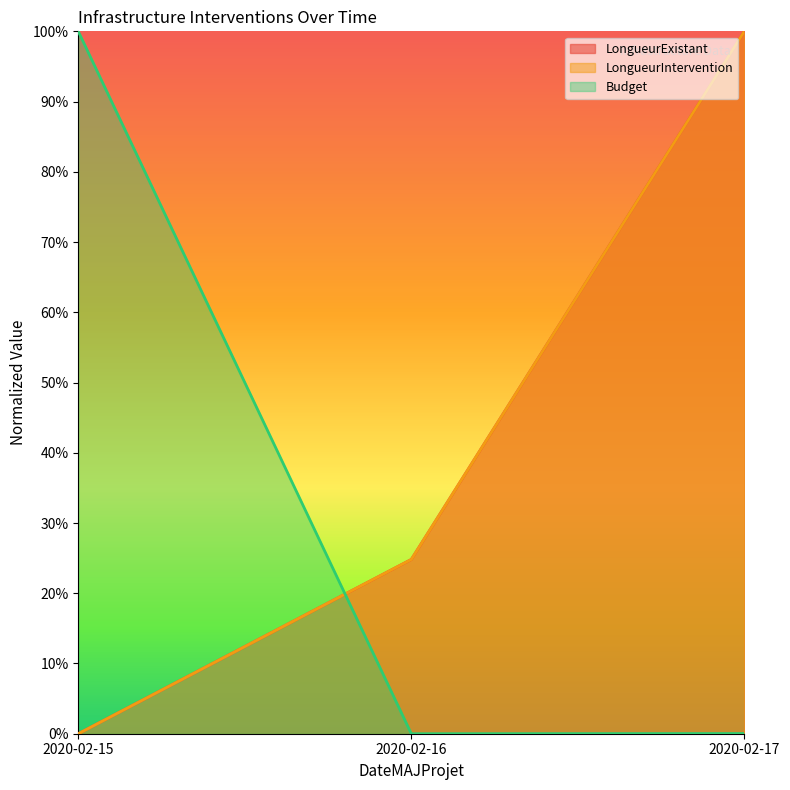

The value of LongueurExistant at 2020-02-15 is -0.6. True or false?

False